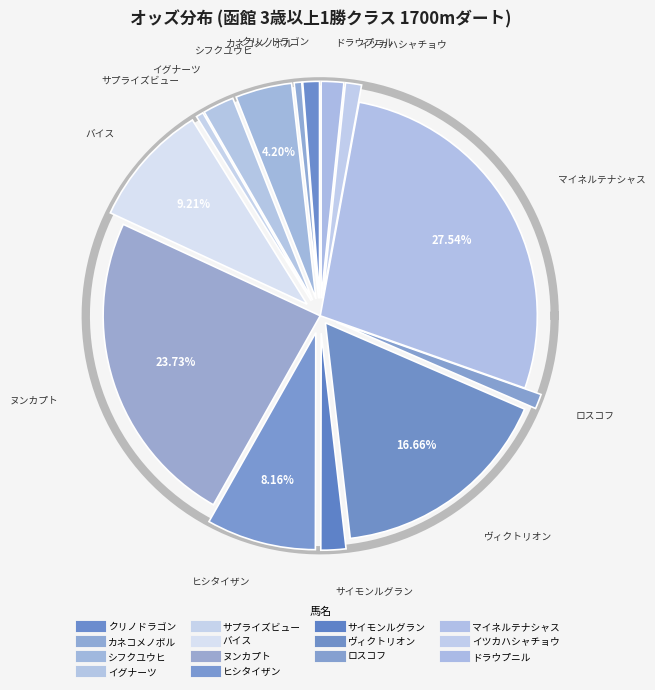

True or false: サイモンルグラン accounts for 8% of the total.

False